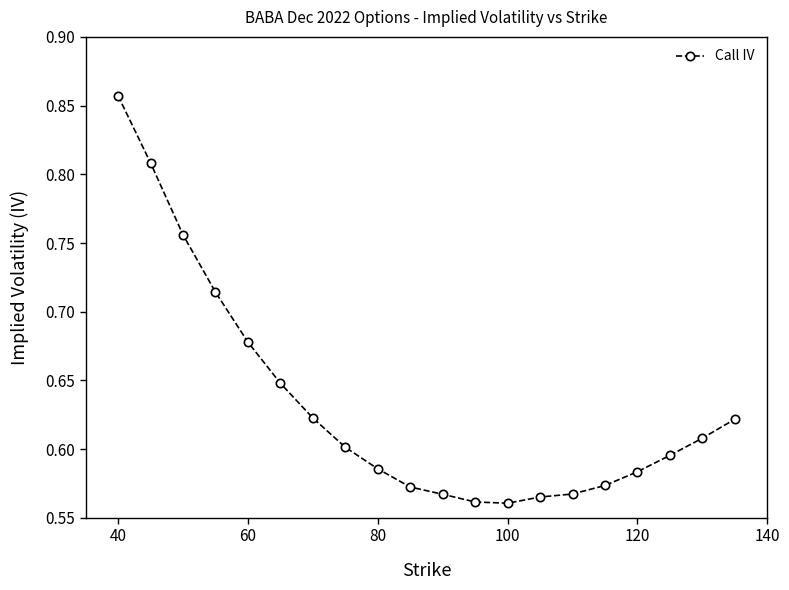

What is the difference between the maximum and minimum values?

0.3